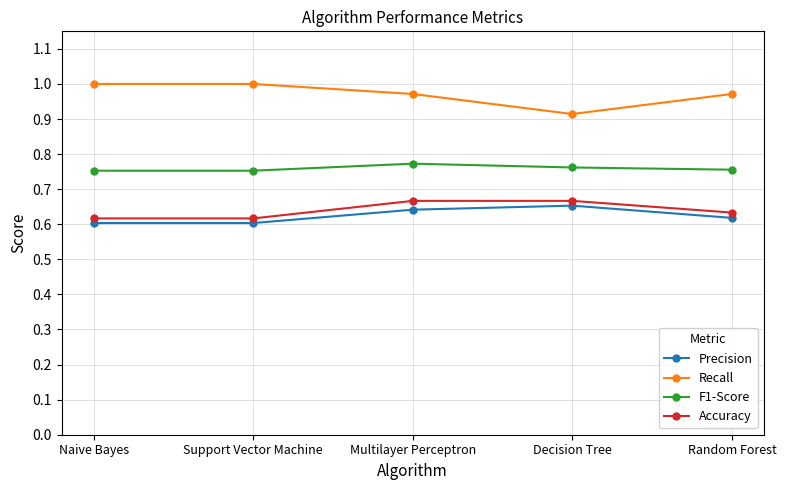

Is this an area chart (filled region under the line)?

No